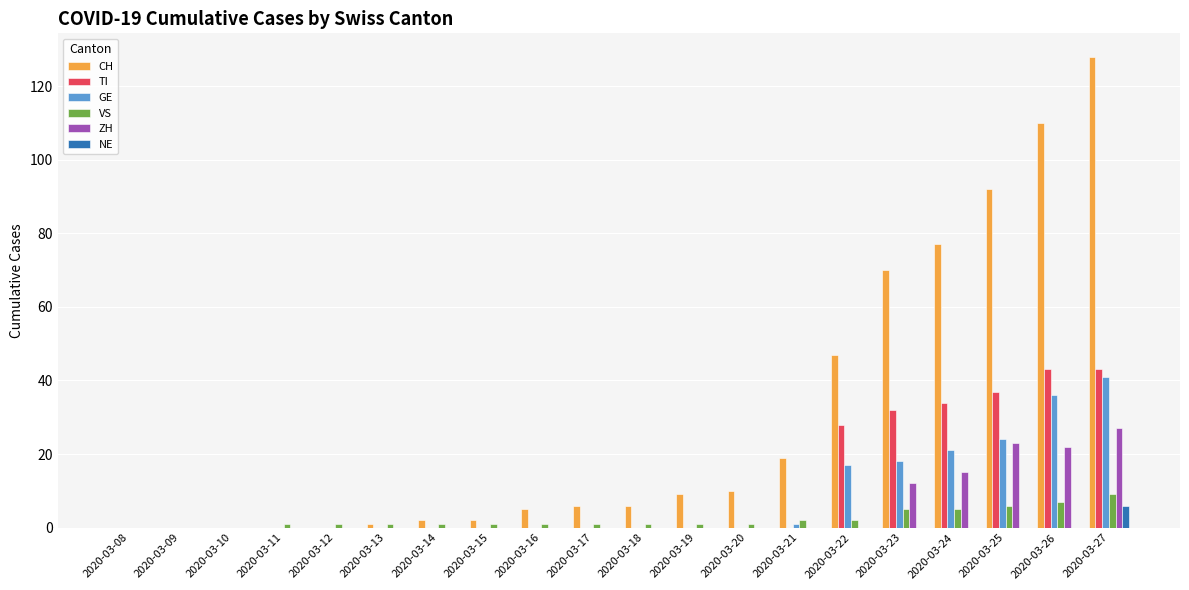

What is the sum of the CH values at 2020-03-09 and 2020-03-18?

6